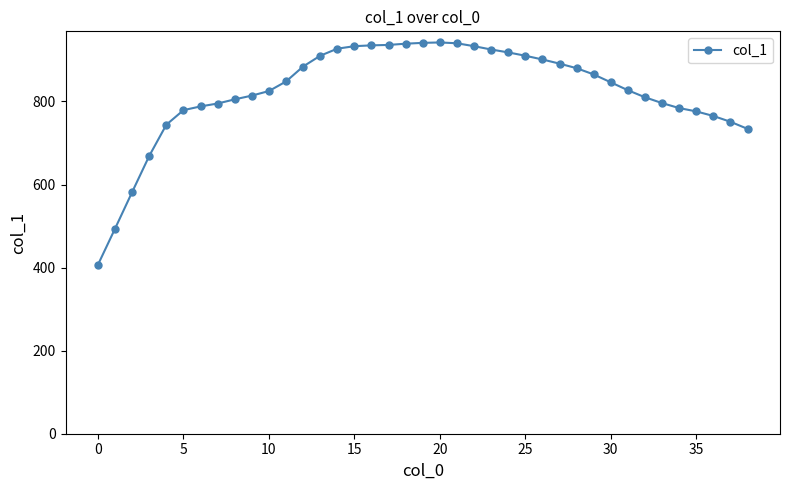

What is the difference between the second highest and minimum values?

534